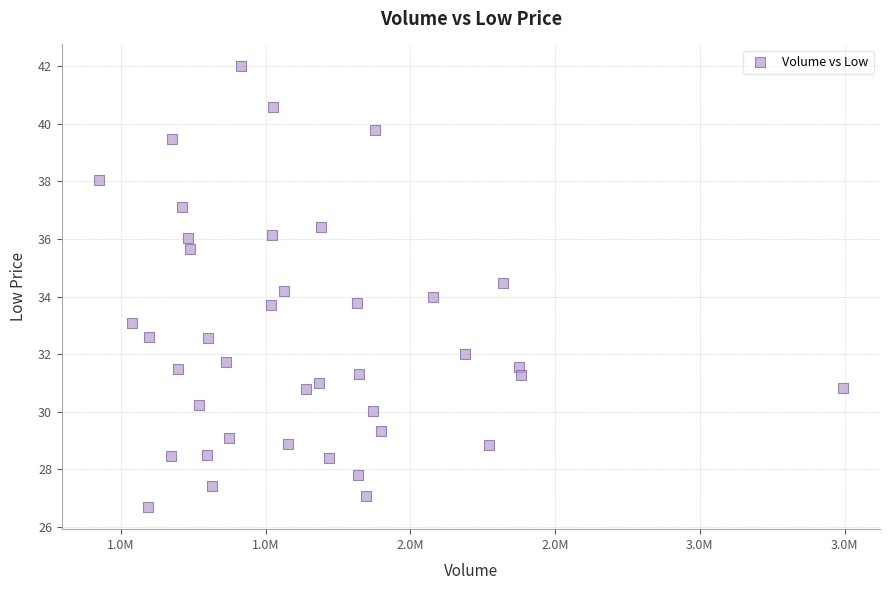

What is the range of Y values (max minus min)?

15.3